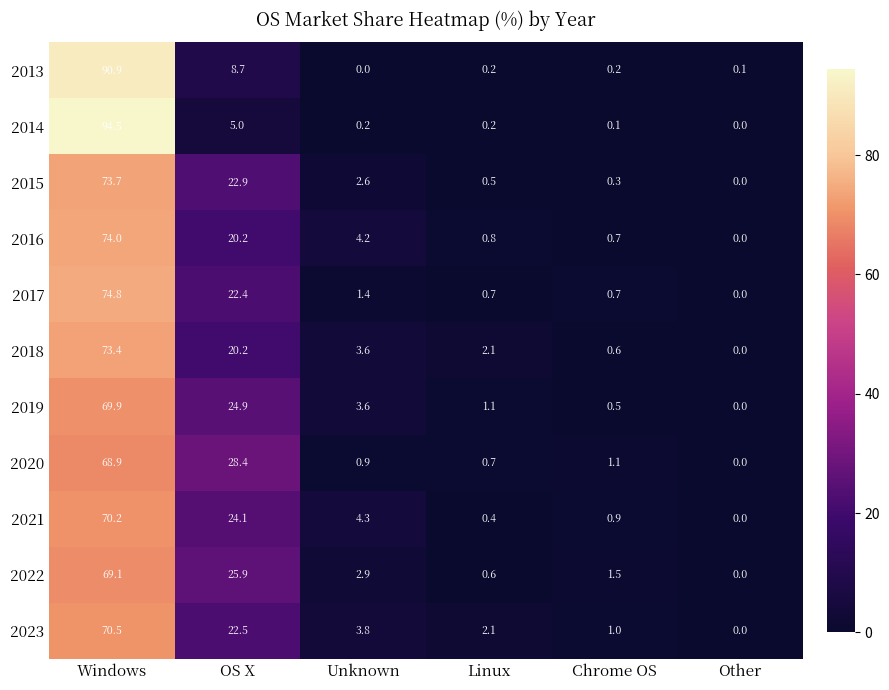

Rank the series at Windows from highest to lowest value.

2014, 2013, 2017, 2016, 2015, 2018, 2023, 2021, 2019, 2022, 2020